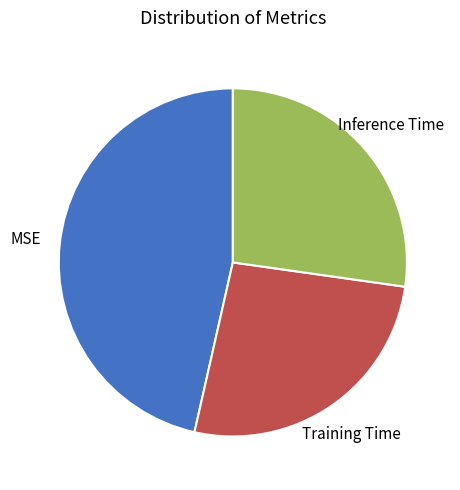

How many slices are in this pie chart?

3